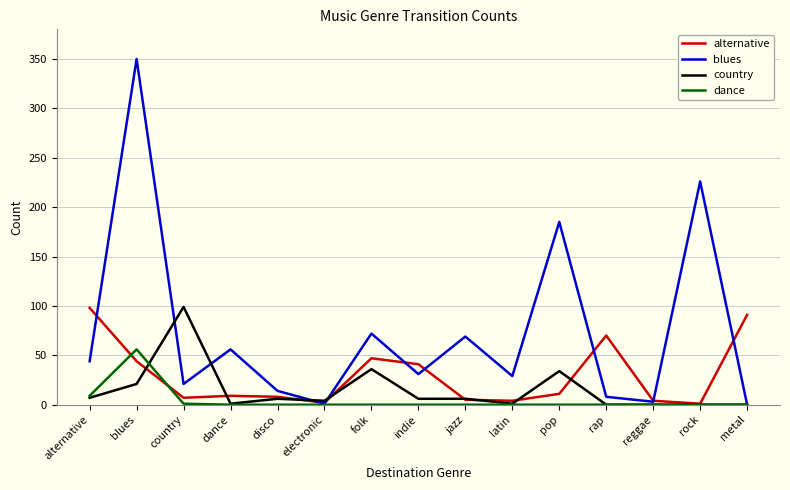

Is the value of alternative at metal greater than the value of country at disco?

Yes